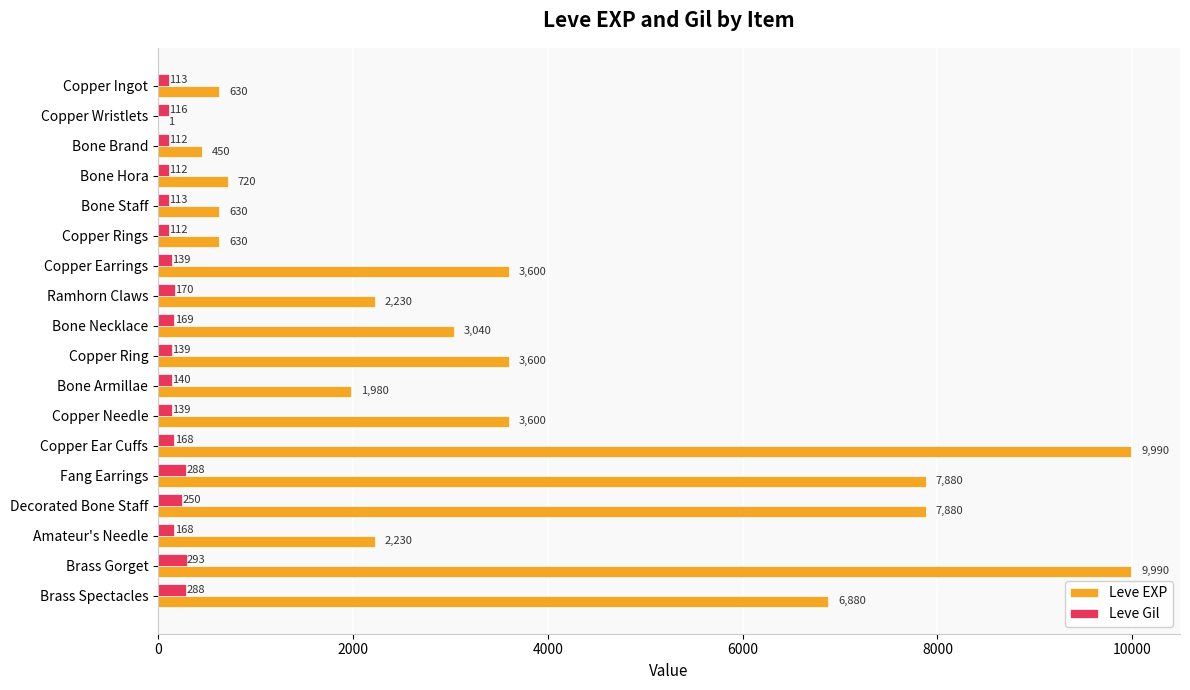

What is the maximum value for Leve Gil?

293